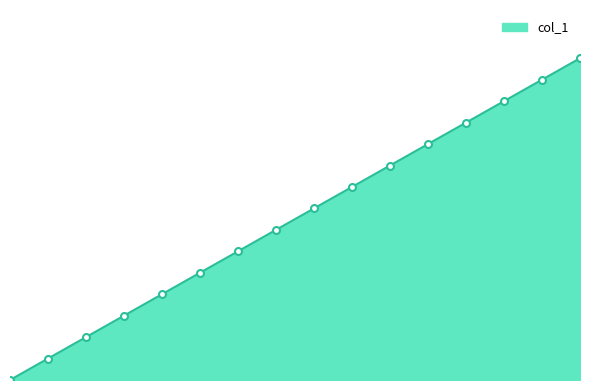

Rank the categories by value from highest to lowest.

15, 14, 13, 12, 11, 10, 9, 8, 7, 6, 5, 4, 3, 2, 1, 0